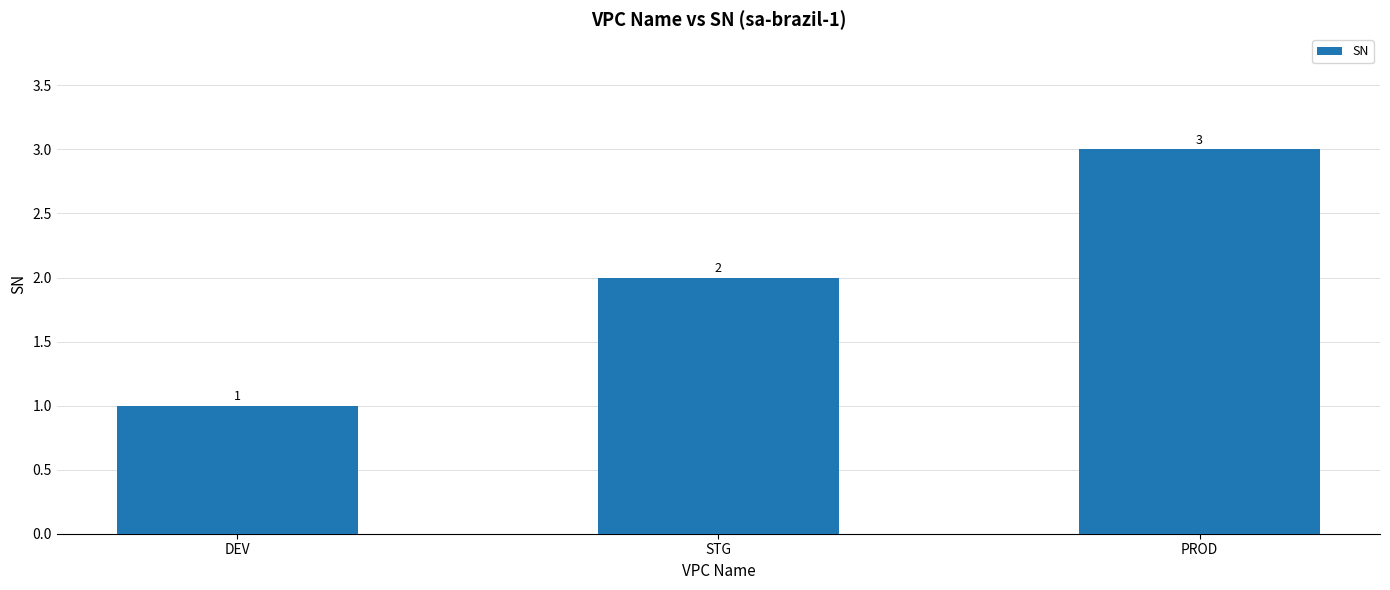

What is the change in value from STG to PROD?

+1